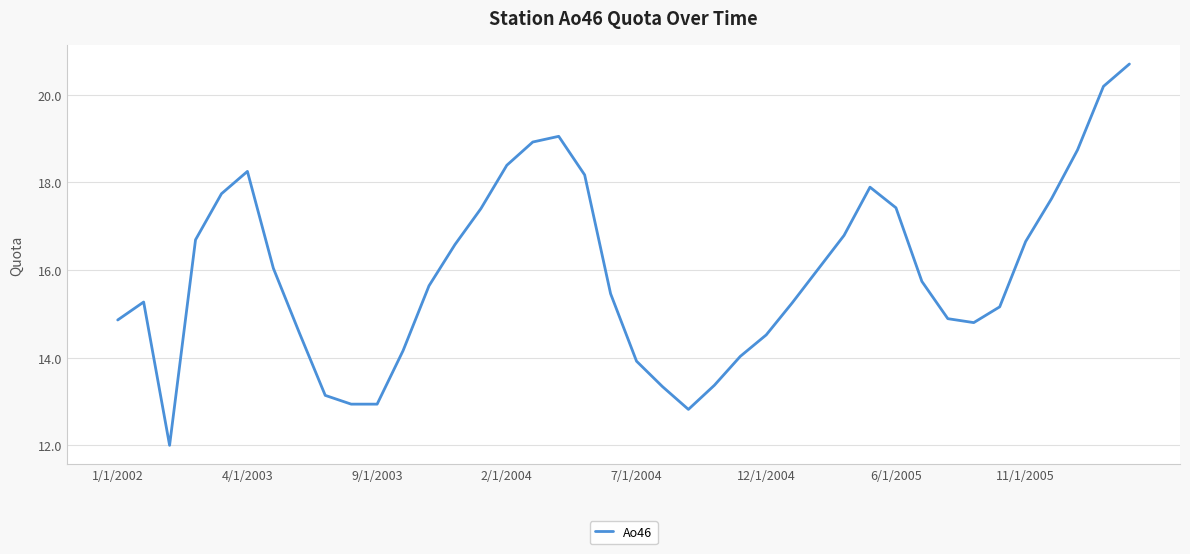

What is the smallest value displayed?

12.0